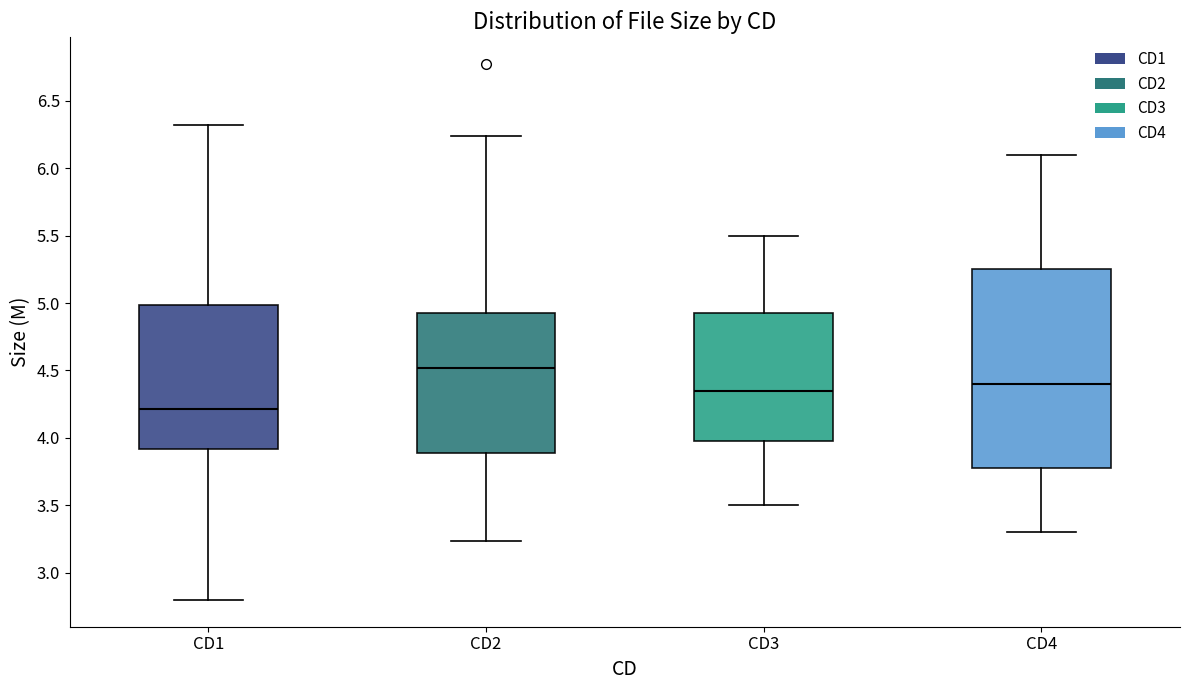

Comparing the boxes themselves (not the whiskers), which one is the tallest?

CD4